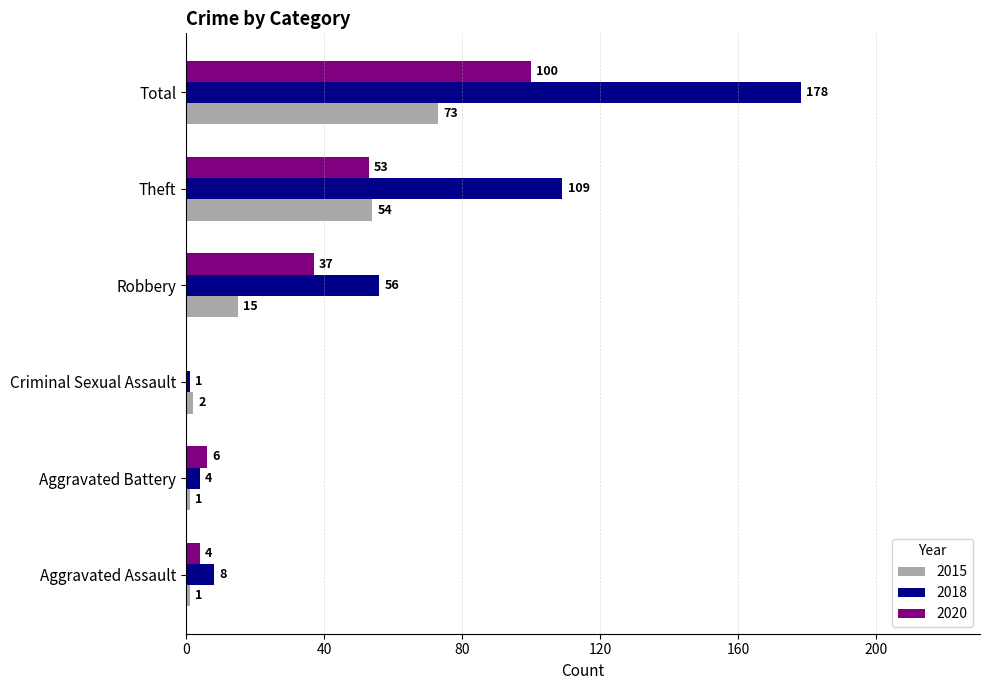

At which label does 2020 reach its peak?

Total